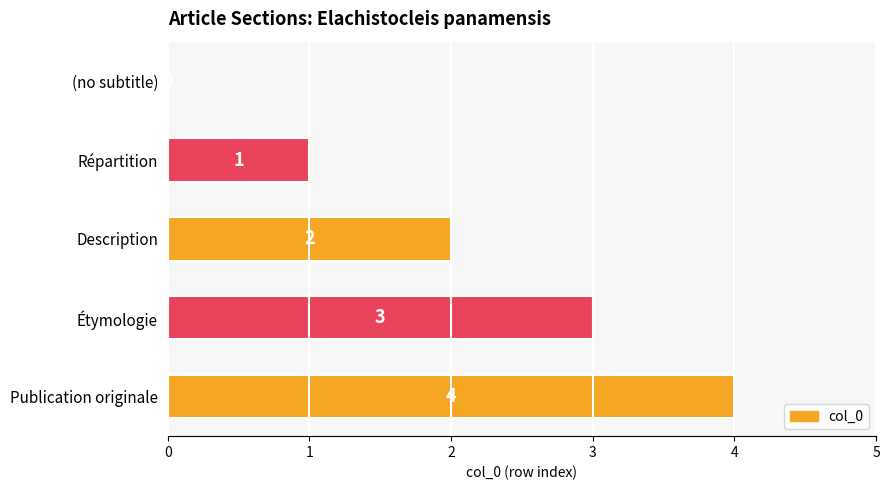

Approximately how many times larger is the value at Description compared to Publication originale?

0.5